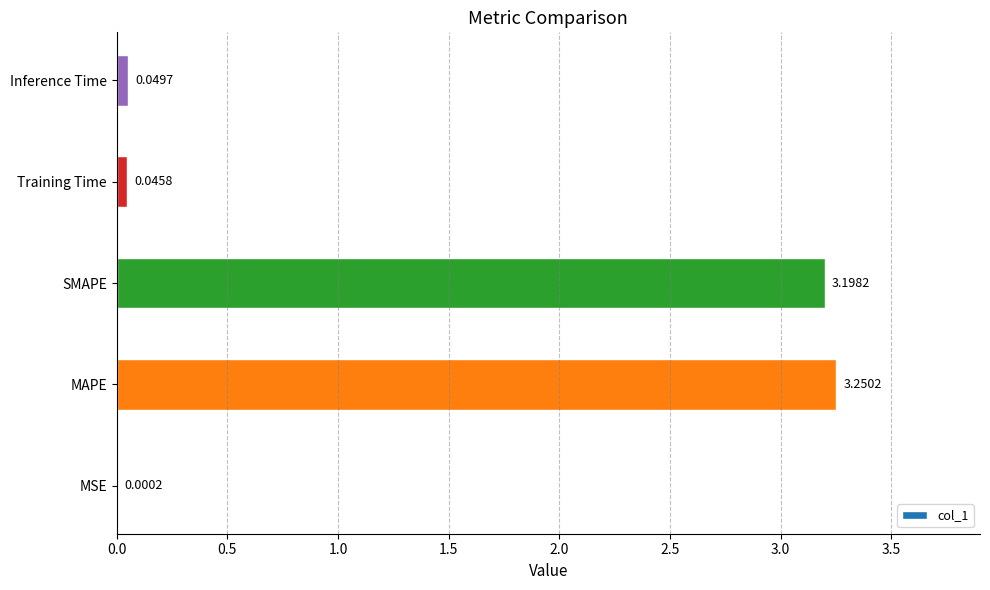

Between MAPE and MSE, which is larger?

MAPE